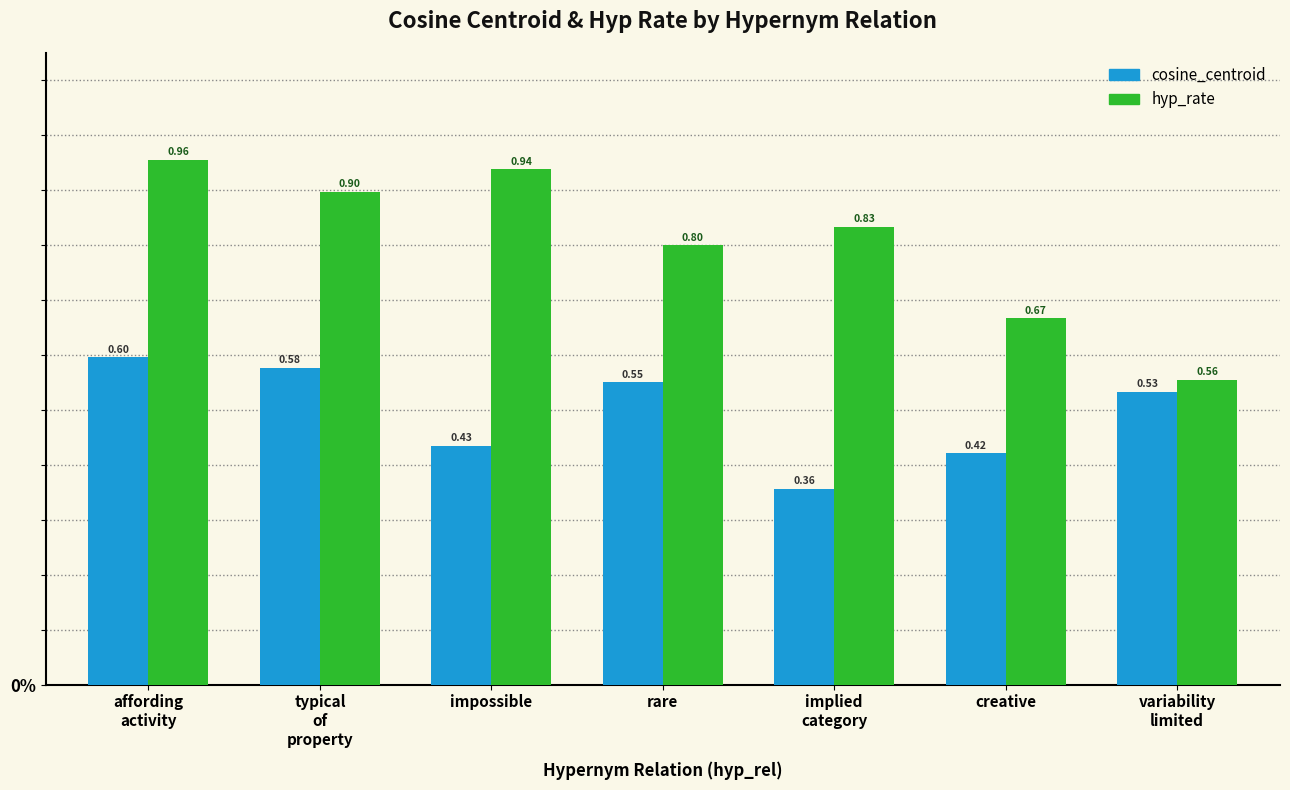

What is the average value of the hyp_rate series?

0.8